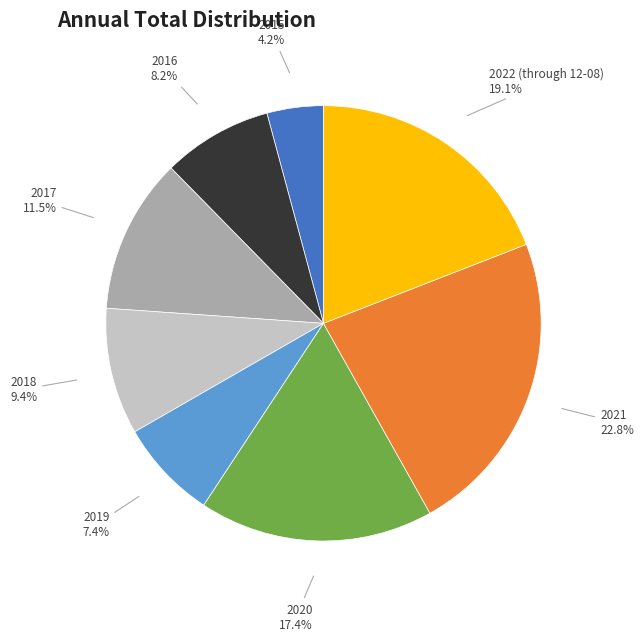

Is it true that 2015 is 4% of the pie?

True